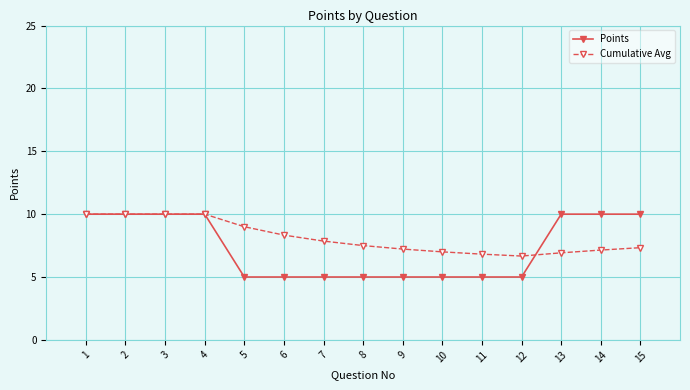

At 10, list the series in order from smallest to largest.

Points, Cumulative Avg